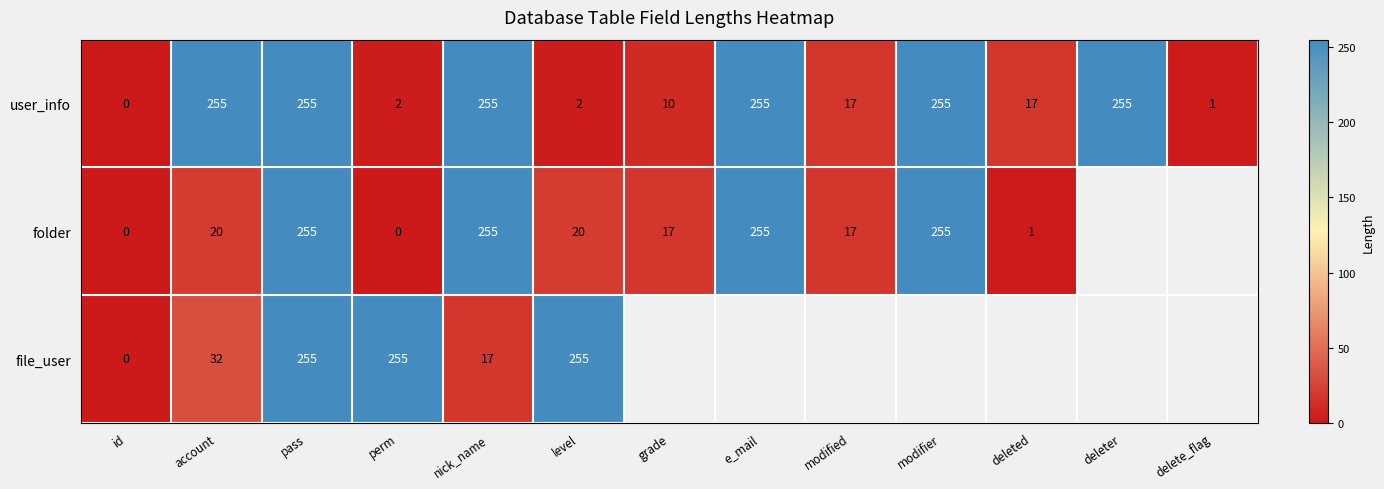

Which has a higher value, modified or perm?

modified